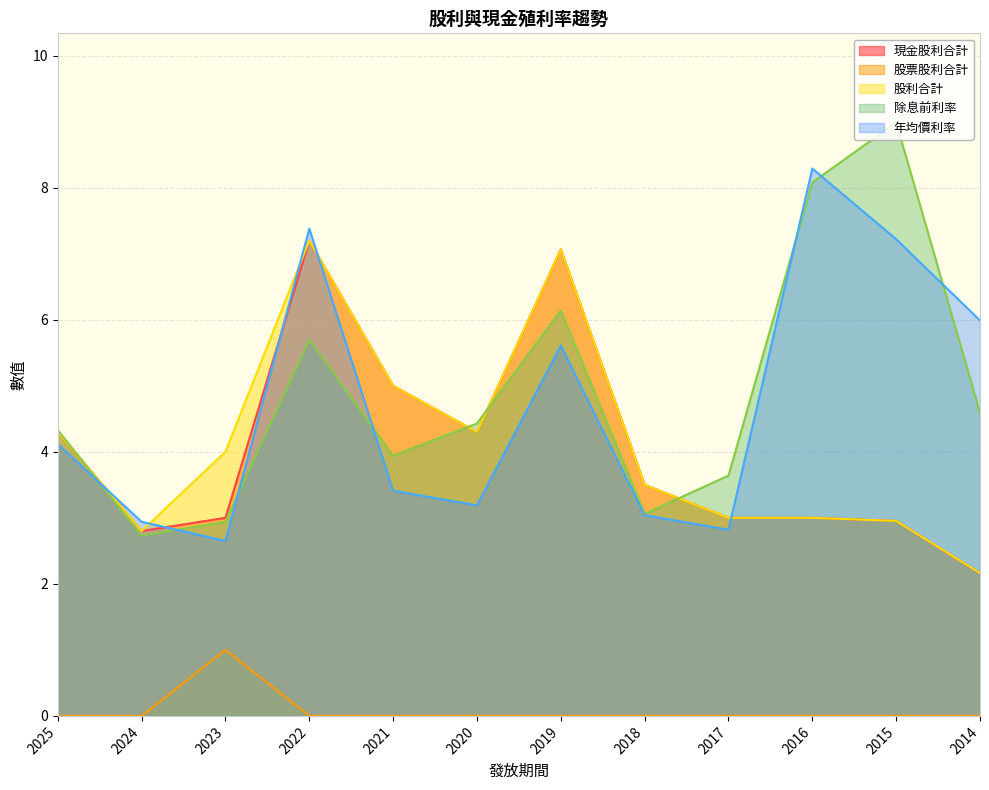

At which label does 股票股利合計 reach its minimum?

2025